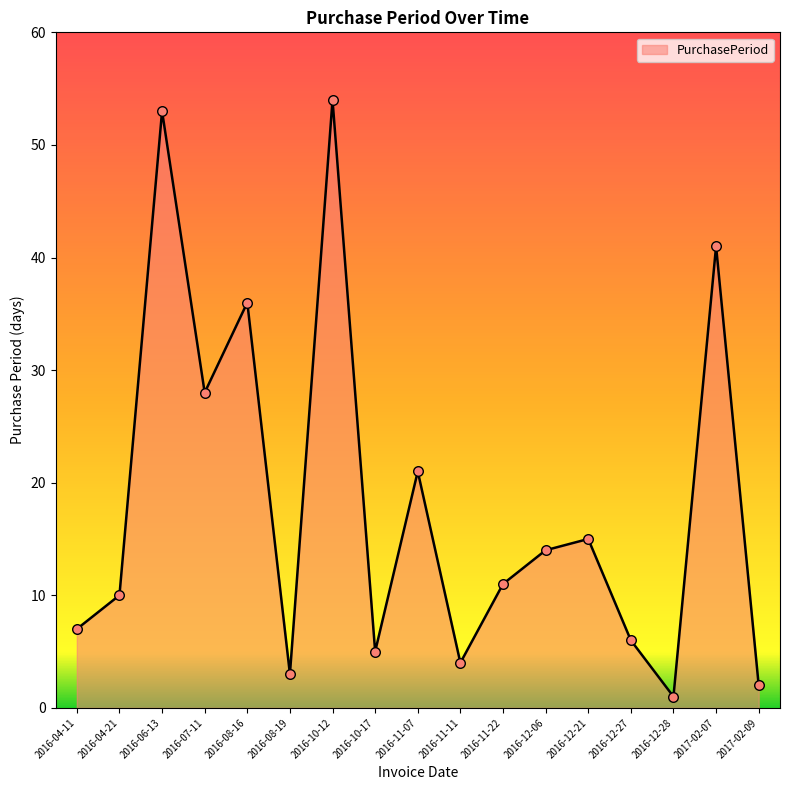

Which has a higher value, 2016-12-21 or 2016-11-07?

2016-11-07